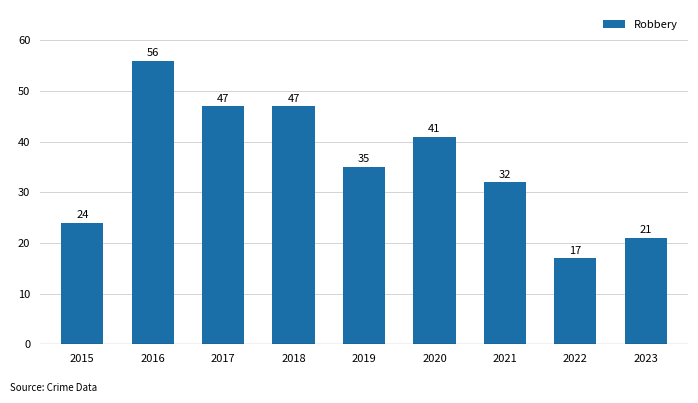

Approximately how many times larger is the value at 2016 compared to 2019?

1.6